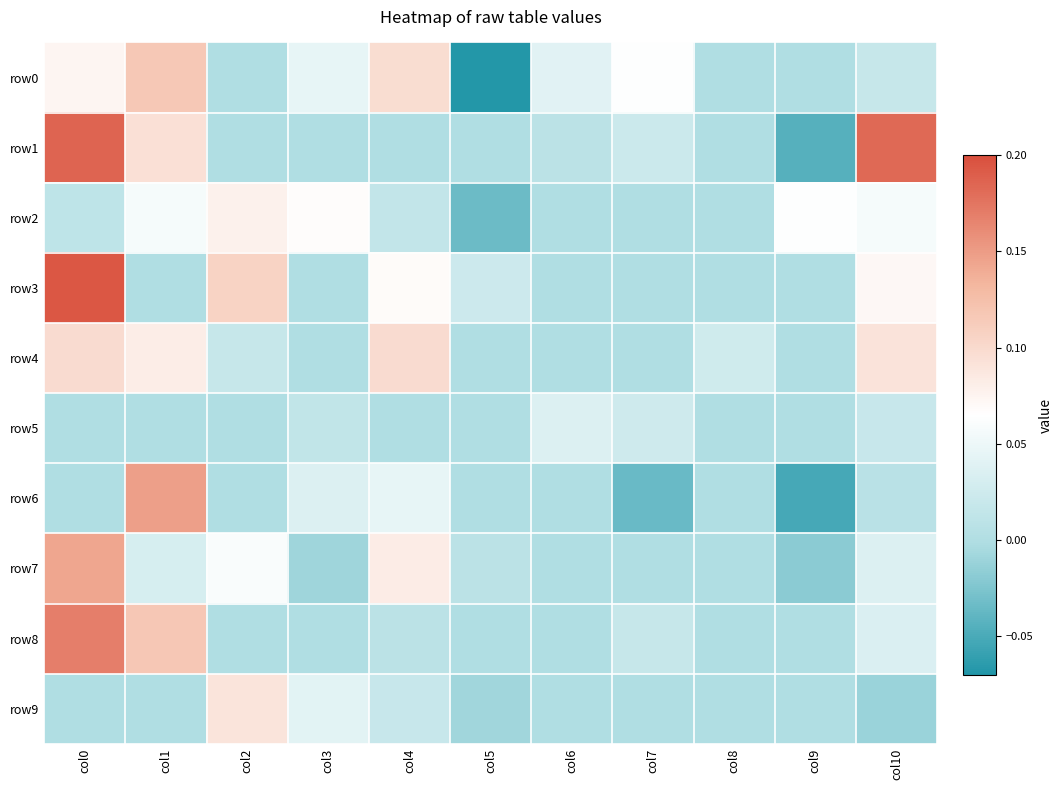

Reading left to right, list all the values displayed in this chart.

row0: col0=0.1	col1=0.1	col2=0.0	col3=0.0	col4=0.1	col5=-0.1	col6=0.0	col7=0.1	col8=0.0	col9=0.0	col10=0.0
row1: col0=0.2	col1=0.1	col2=0.0	col3=0.0	col4=0.0	col5=0.0	col6=0.0	col7=0.0	col8=0.0	col9=-0.0	col10=0.2
row2: col0=0.0	col1=0.1	col2=0.1	col3=0.1	col4=0.0	col5=-0.0	col6=0.0	col7=0.0	col8=0.0	col9=0.1	col10=0.1
row3: col0=0.2	col1=0.0	col2=0.1	col3=0.0	col4=0.1	col5=0.0	col6=0.0	col7=0.0	col8=0.0	col9=0.0	col10=0.1
row4: col0=0.1	col1=0.1	col2=0.0	col3=0.0	col4=0.1	col5=0.0	col6=0.0	col7=0.0	col8=0.0	col9=0.0	col10=0.1
row5: col0=0.0	col1=0.0	col2=0.0	col3=0.0	col4=0.0	col5=0.0	col6=0.0	col7=0.0	col8=0.0	col9=0.0	col10=0.0
row6: col0=0.0	col1=0.1	col2=0.0	col3=0.0	col4=0.0	col5=0.0	col6=0.0	col7=-0.0	col8=0.0	col9=-0.1	col10=0.0
row7: col0=0.1	col1=0.0	col2=0.1	col3=-0.0	col4=0.1	col5=0.0	col6=0.0	col7=0.0	col8=0.0	col9=-0.0	col10=0.0
row8: col0=0.2	col1=0.1	col2=0.0	col3=0.0	col4=0.0	col5=0.0	col6=0.0	col7=0.0	col8=0.0	col9=0.0	col10=0.0
row9: col0=0.0	col1=0.0	col2=0.1	col3=0.0	col4=0.0	col5=-0.0	col6=0.0	col7=0.0	col8=0.0	col9=0.0	col10=-0.0